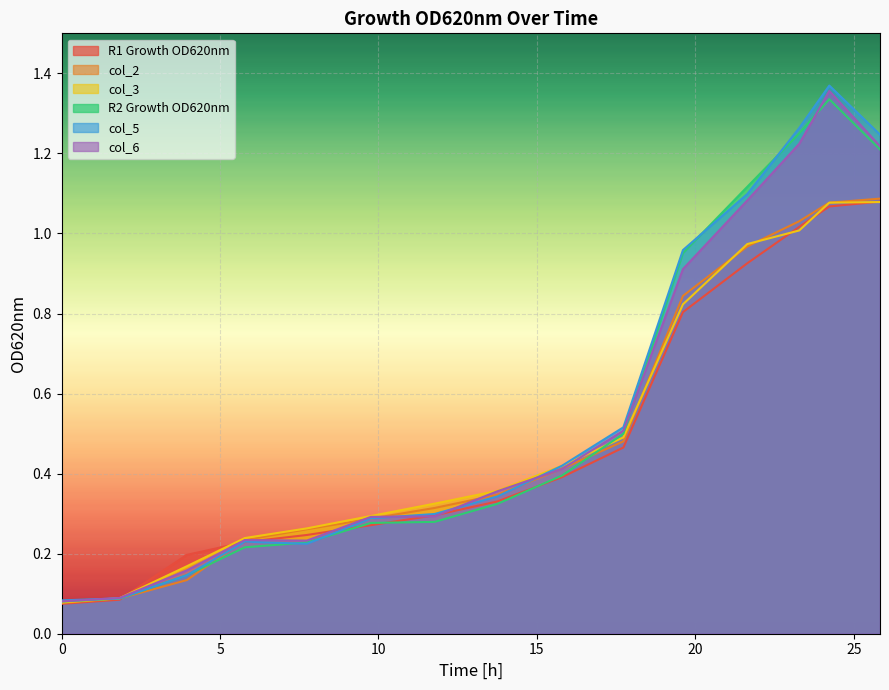

Is it true that col_3 equals 0.4 at 15.79?

True